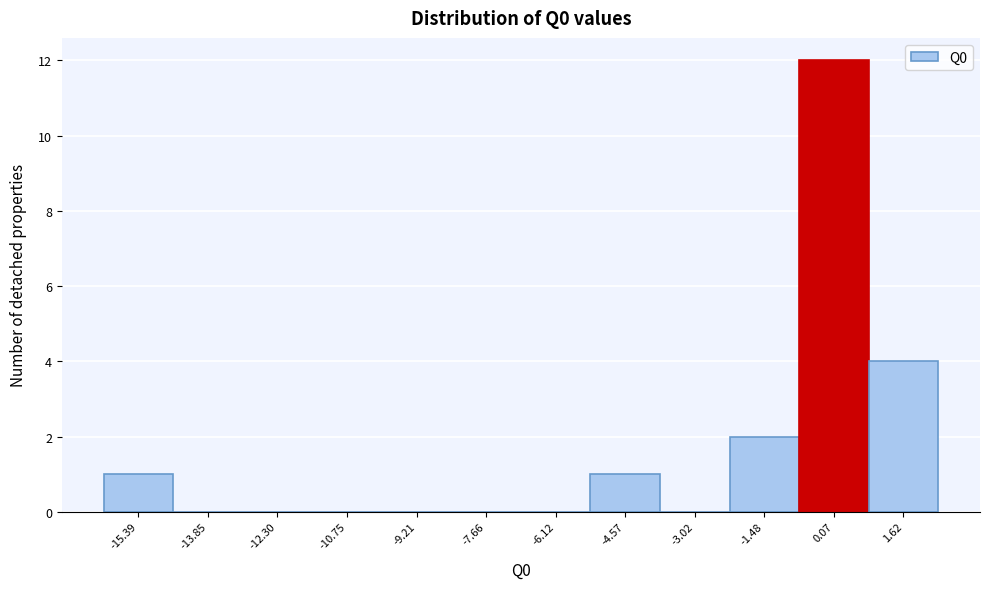

Which range on the x-axis has the tallest bar?

-0.8 to 0.8